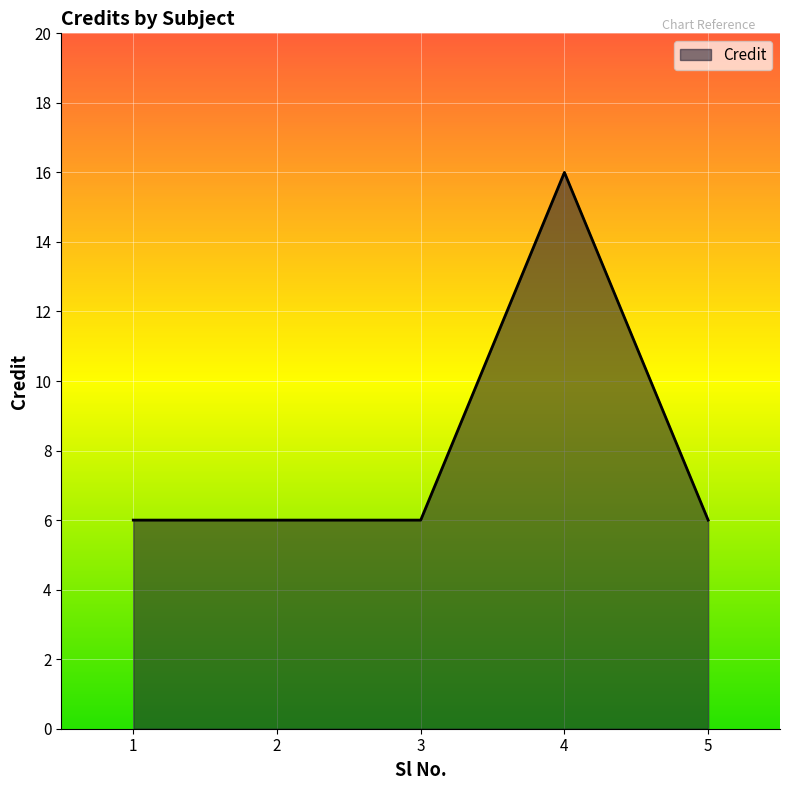

Count the values in the range 6 to 7.

4